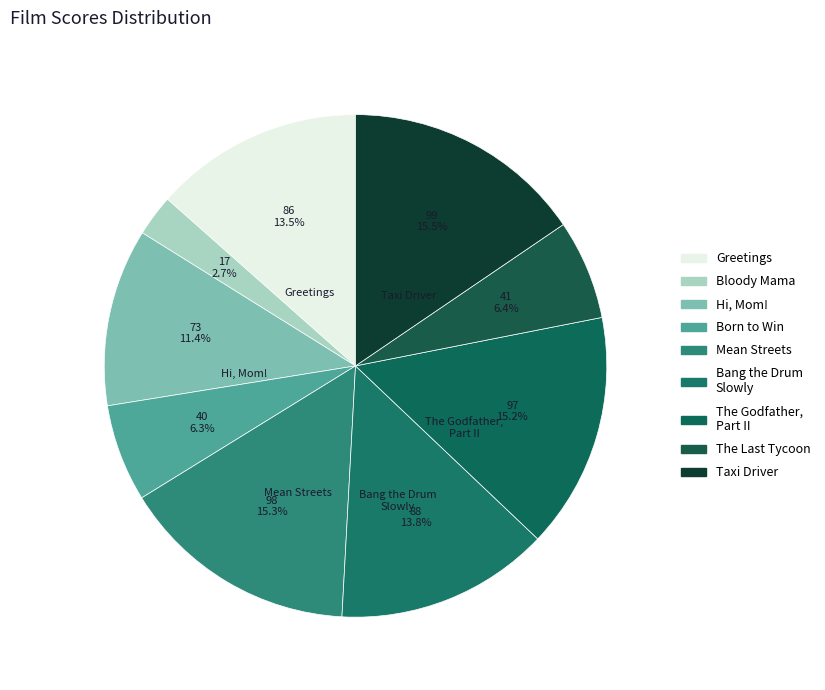

Is there any slice that represents more than half of the pie?

No